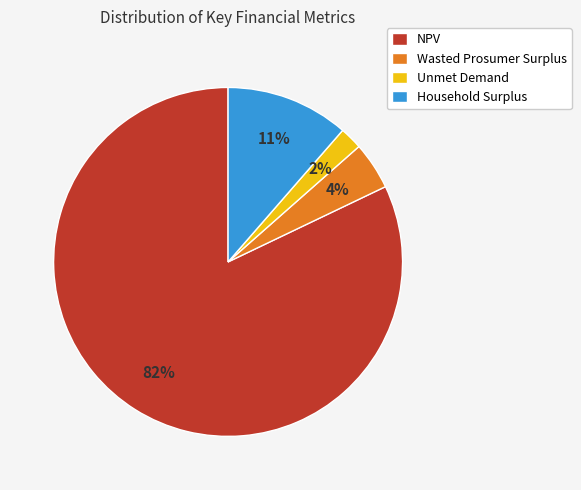

Does NPV represent more than half of the total?

Yes